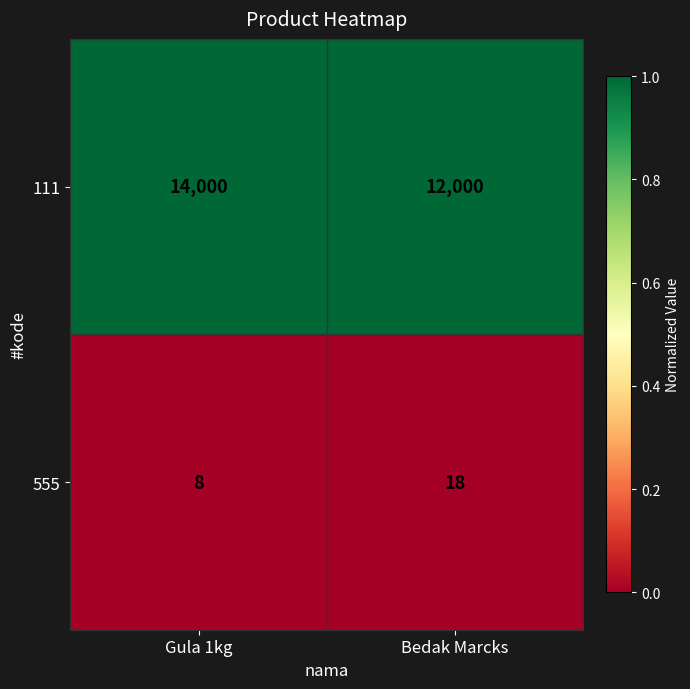

Is it true that 555 equals 18 at Bedak Marcks?

True